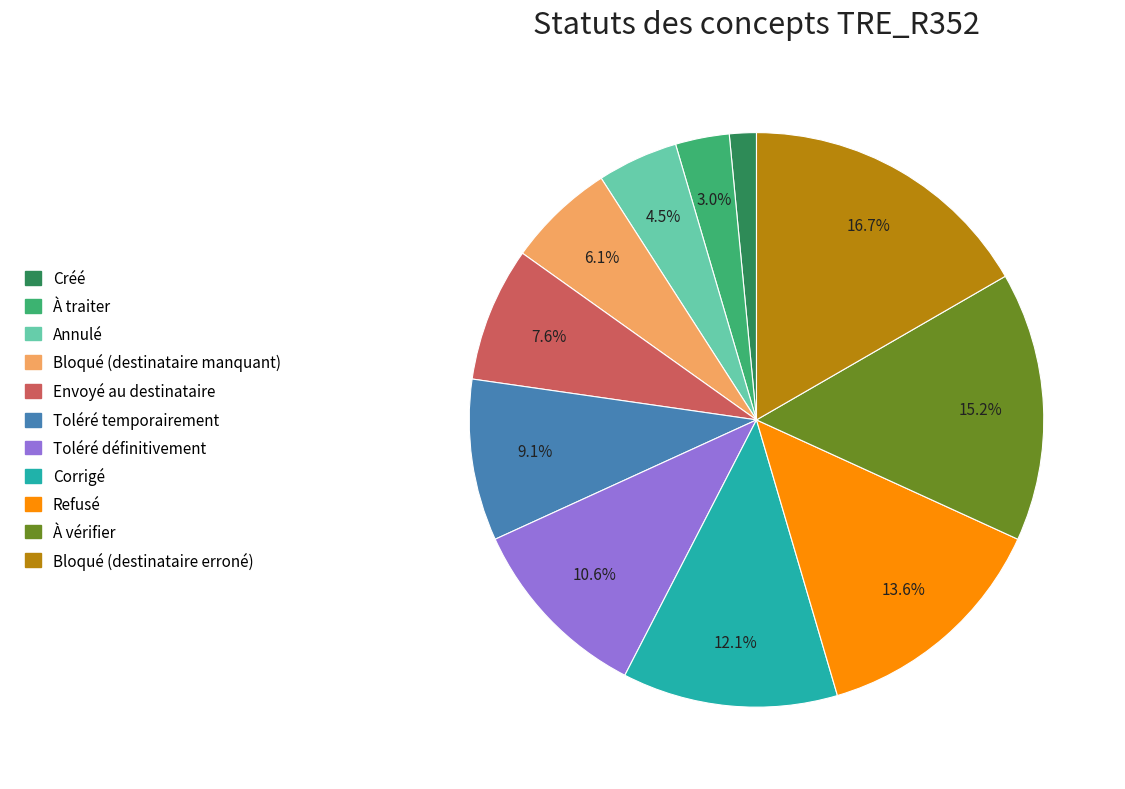

Does À vérifier represent more than half of the total?

No